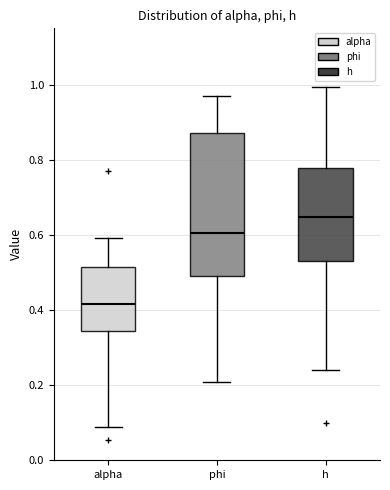

Which box has the lowest median line?

alpha